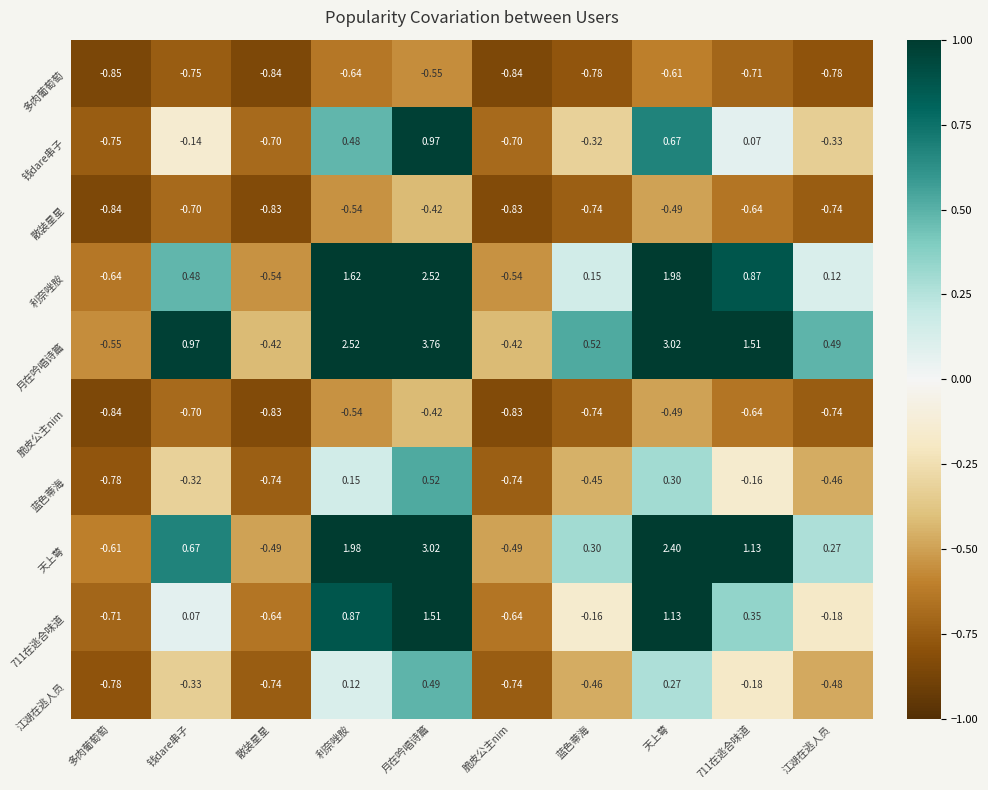

Where does the 天上萼 series first go above 0?

钱dare串子